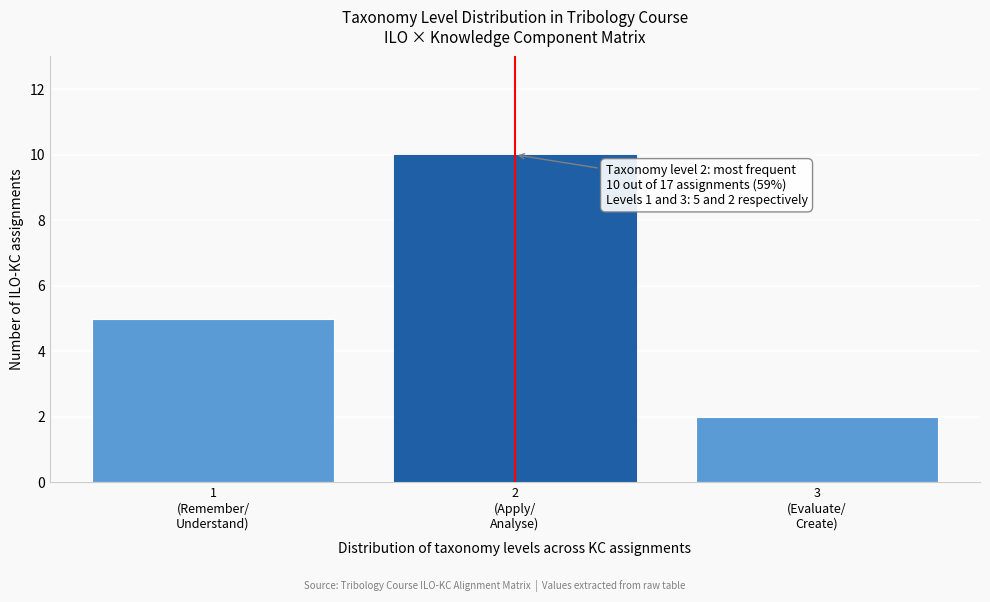

Reading left to right, list all the values displayed in this chart.

5	10	2